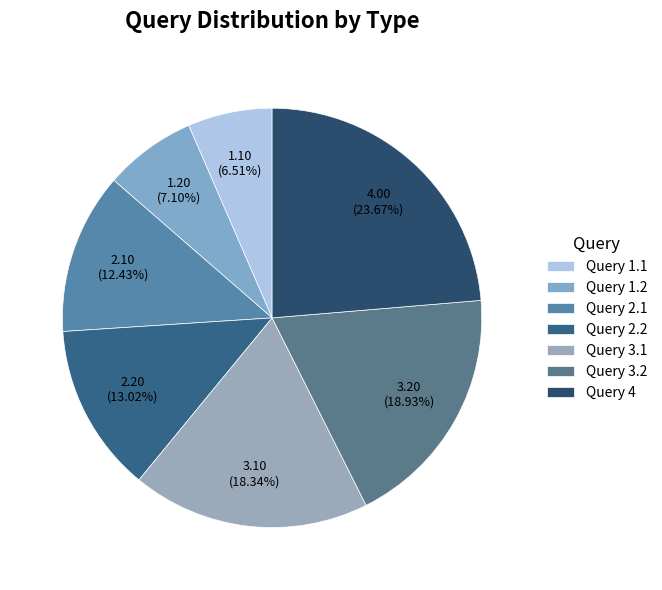

To the nearest percent, what is the average slice percentage?

14%